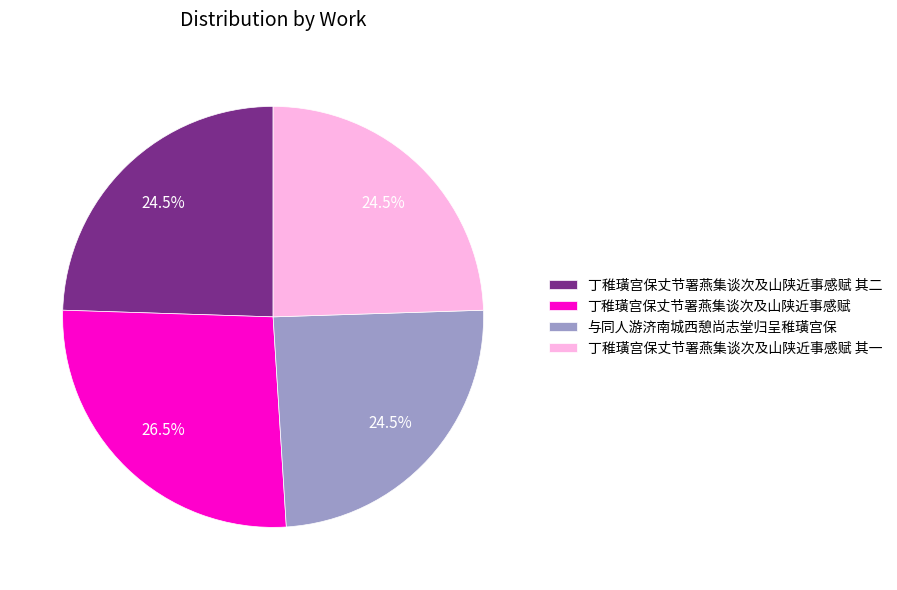

Which slice is the largest?

丁稚璜宫保丈节署燕集谈次及山陕近事感赋